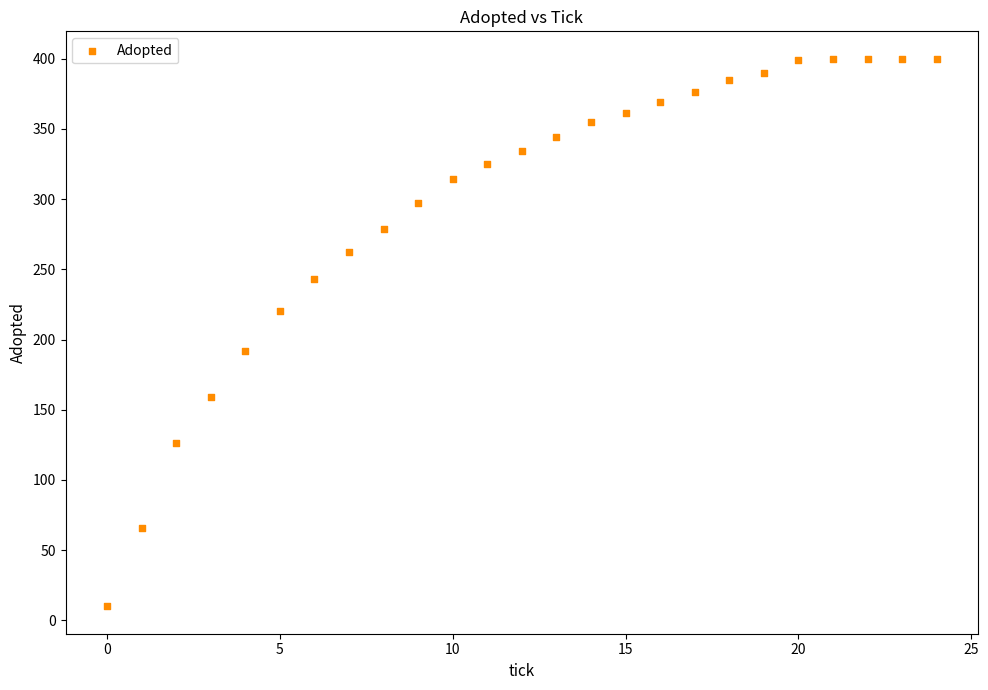

What is the range of Y values (max minus min)?

390